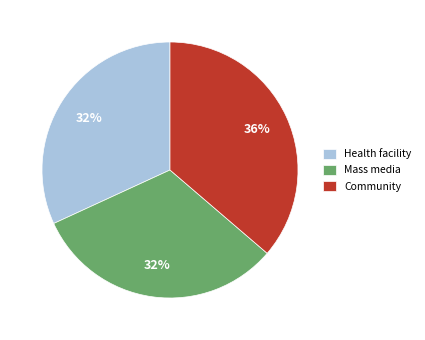

The Community slice represents 44% of the pie. True or false?

False